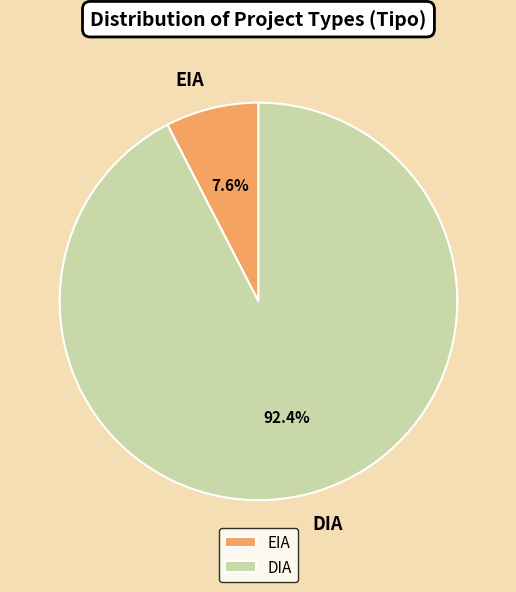

What is the total percentage of EIA and DIA?

100.0%